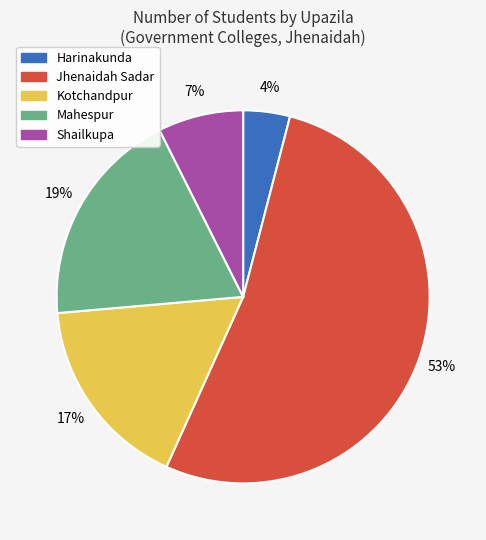

Does Mahespur represent more than half of the total?

No